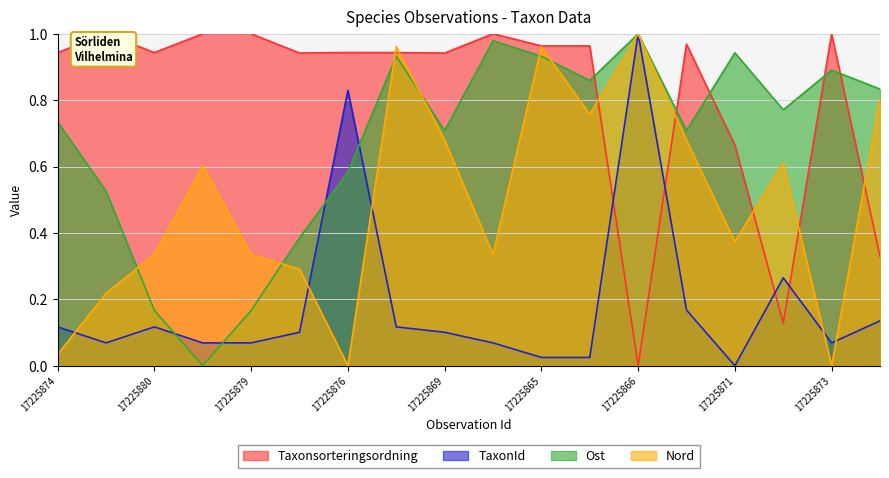

What position from the left is 17225865?

11